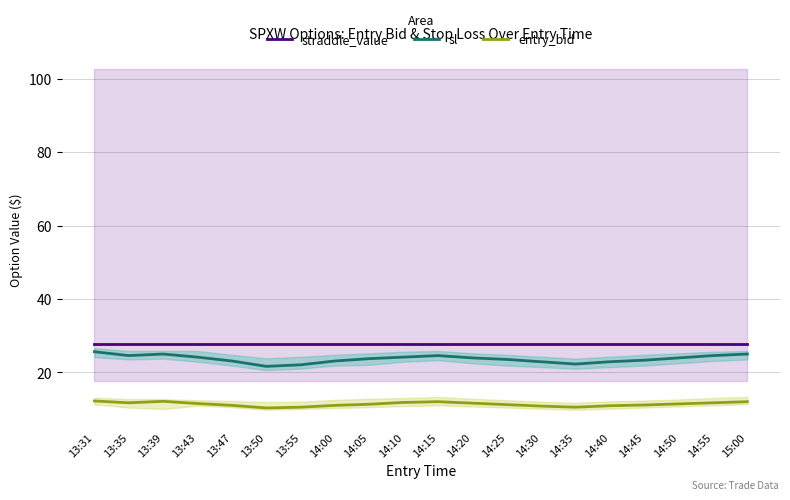

How many data points in entry_bid are less than 11?

5